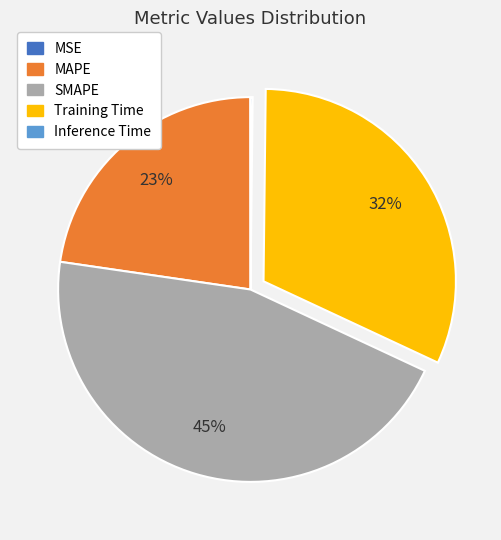

Is there any slice that represents more than half of the pie?

No